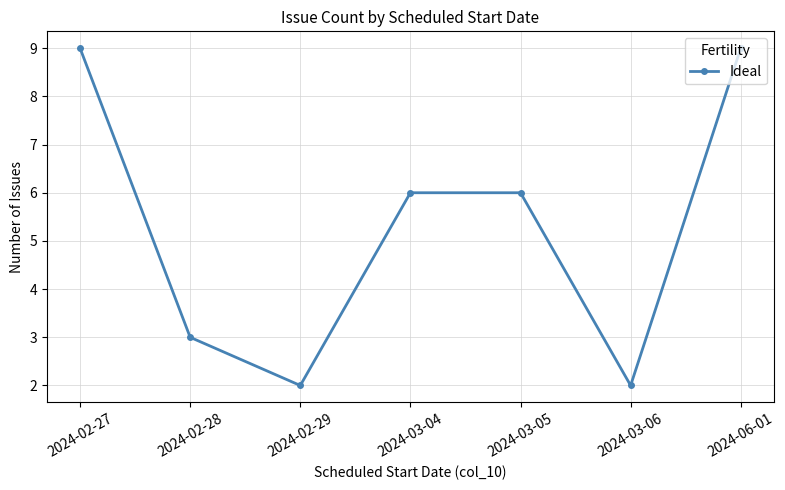

What is the label of the 4th point from the left?

2024-03-04